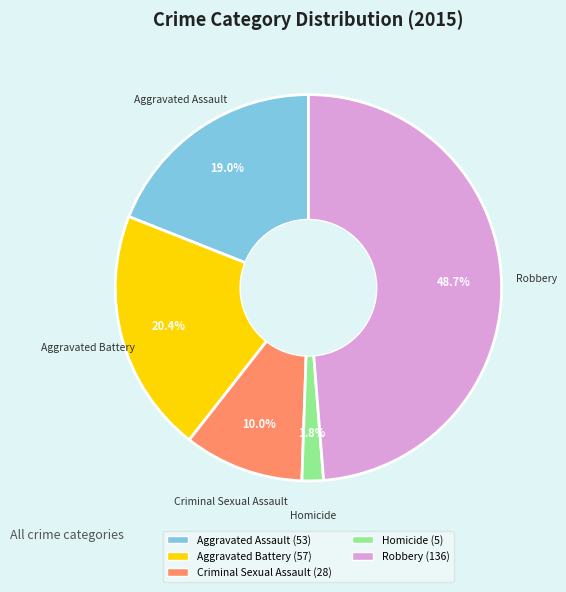

What percentage is the Robbery slice, to the nearest percent?

49%